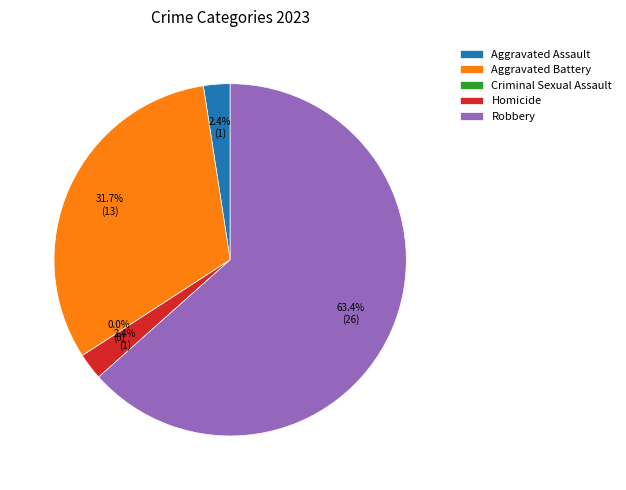

What percentage is the Homicide slice, to the nearest percent?

2%